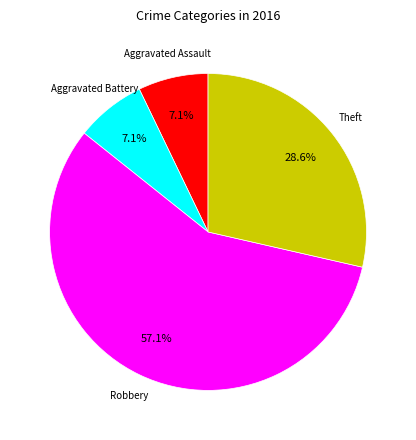

Is there any slice that represents more than half of the pie?

Yes